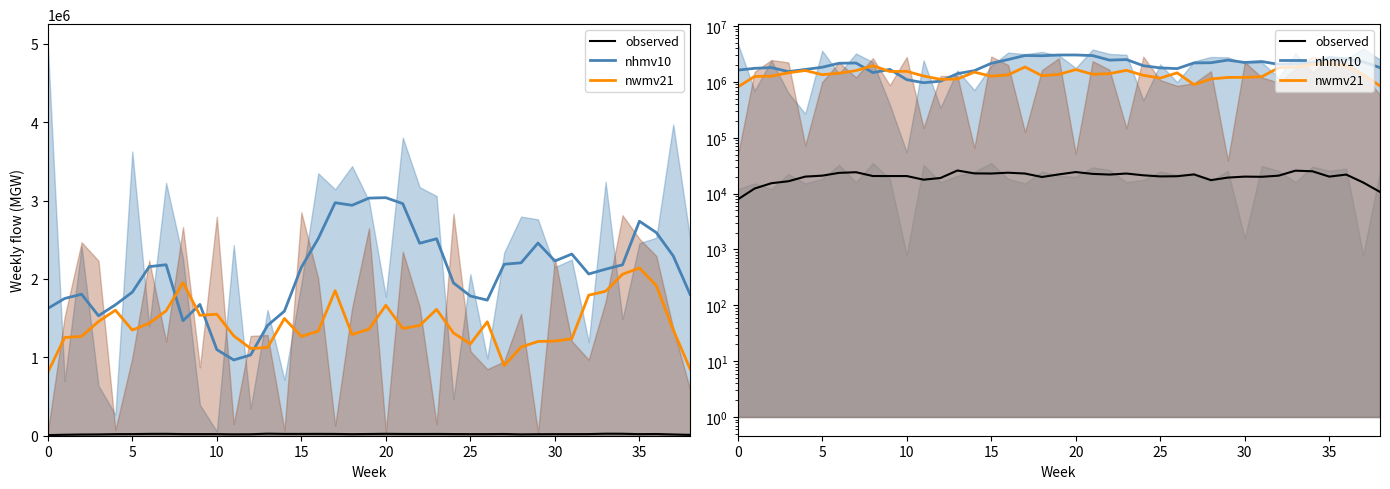

Which series has the largest total across all categories?

nhmv10